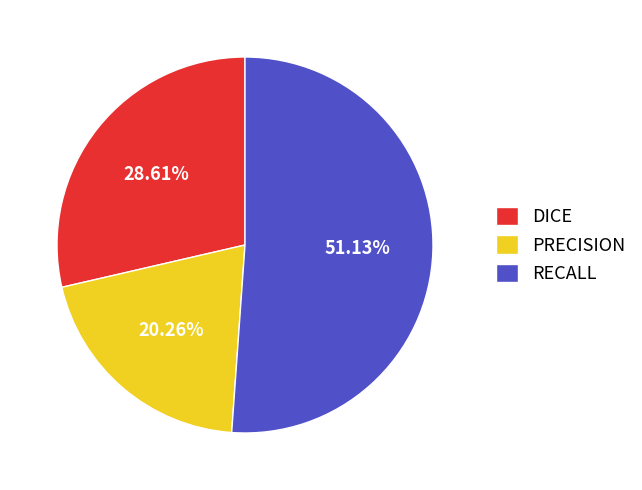

How many segments does this pie chart have?

3